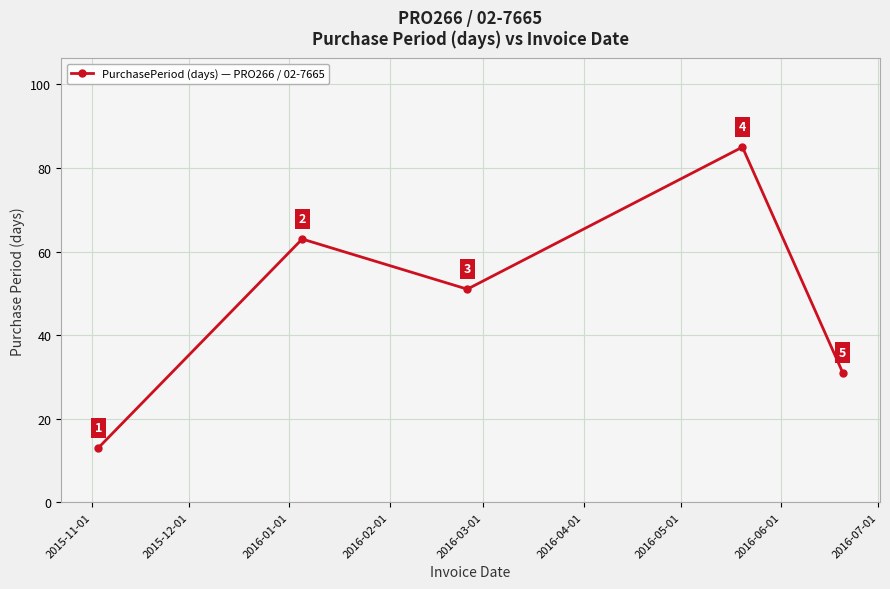

What is the smallest value displayed?

13